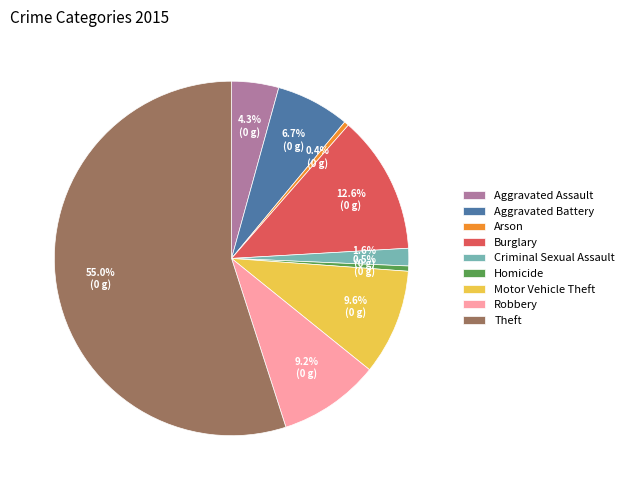

What is the ratio of the value at Homicide to the value at Arson?

1.1